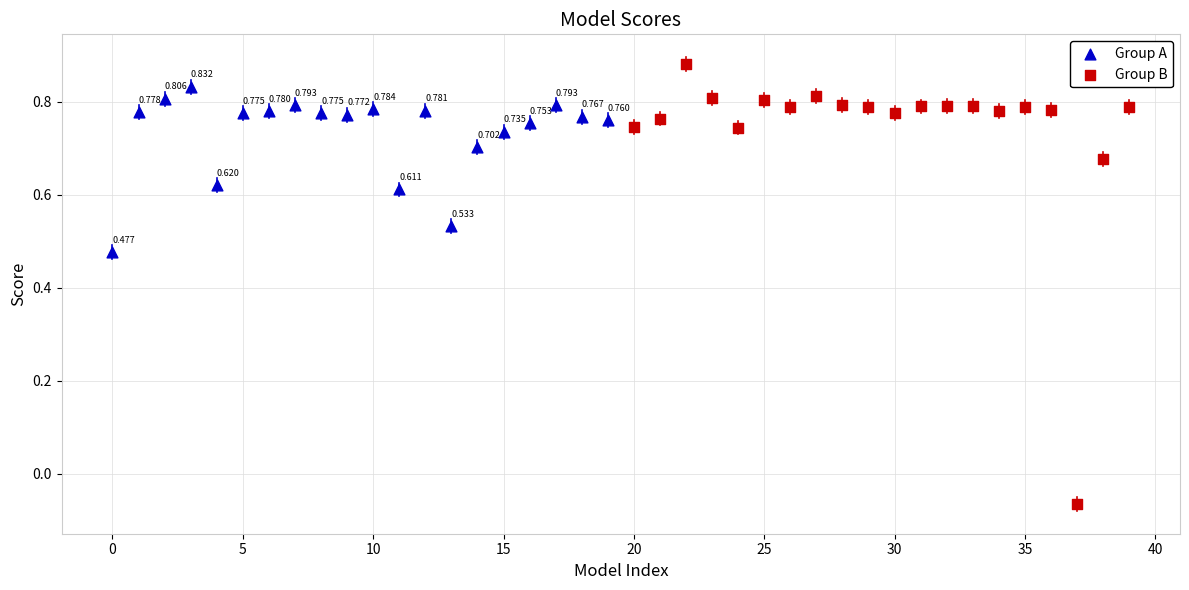

Which series reaches the maximum Y coordinate?

Group B